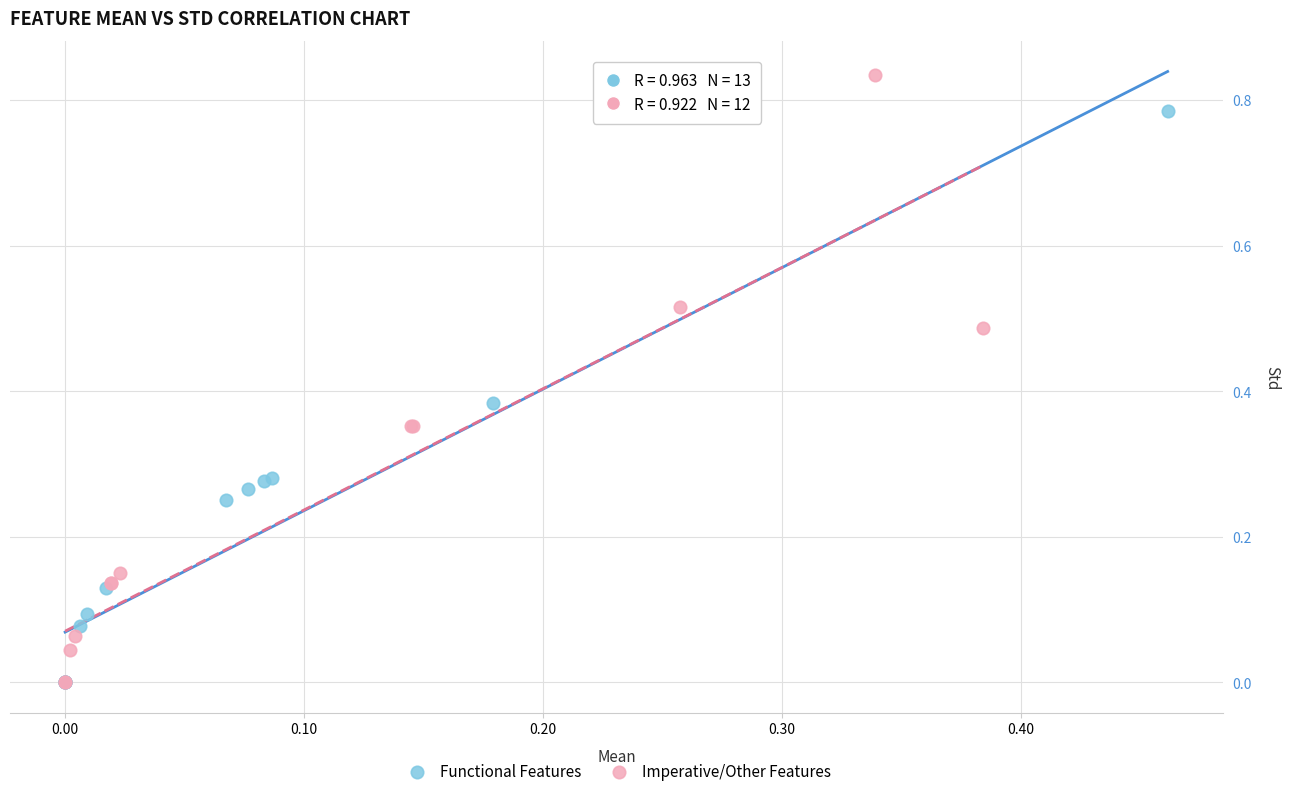

Which series contains the highest Y value?

Imperative/Other Features